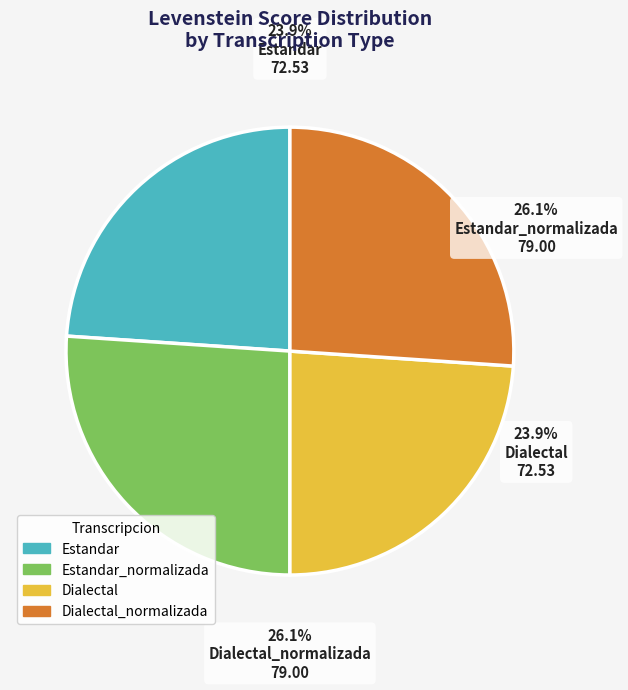

Which slice is the smallest?

Estandar